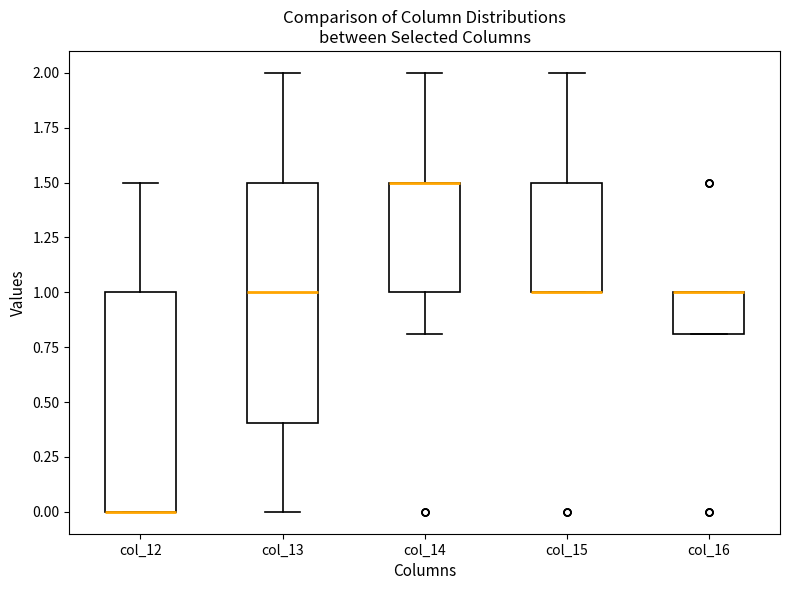

Reading left to right, transcribe this box plot: for each box, give where its median line is, the range the box spans, and where its two whiskers end, as read against the y-axis. The values are not printed on the chart, so give them approximately, as read against the axis.

col_12: median 0.0 (drawn on the box's lower edge), box 0.0 to 1.0, whiskers 0.0 to 1.5
col_13: median 1.0, box 0.4 to 1.5, whiskers 0.0 to 2.0
col_14: median 1.5 (drawn on the box's upper edge), box 1.0 to 1.5, whiskers 0.8 to 2.0
col_15: median 1.0 (drawn on the box's lower edge), box 1.0 to 1.5, whiskers 1.0 to 2.0
col_16: median 1.0 (drawn on the box's upper edge), box 0.8 to 1.0, whiskers 0.8 to 1.0